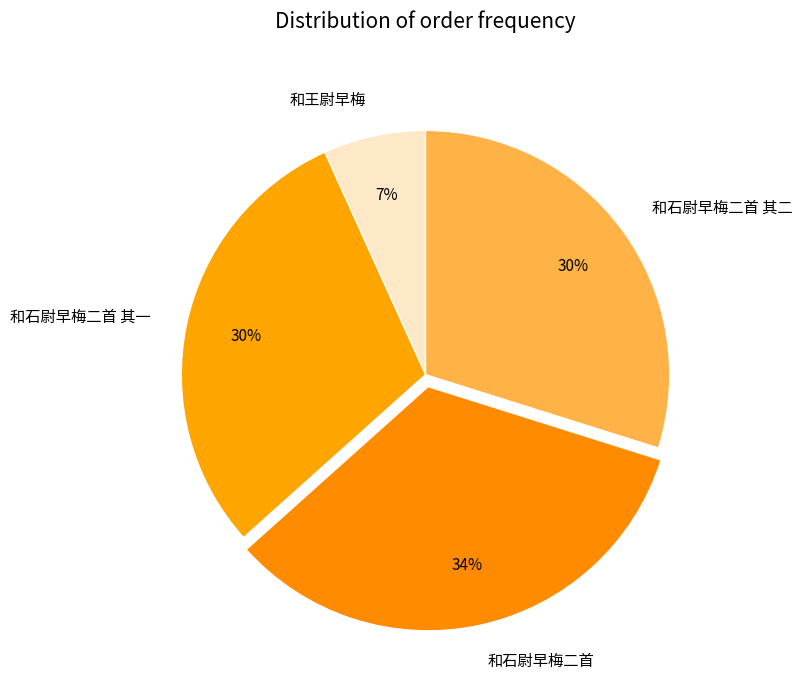

Is the sum of 和石尉早梅二首 and 和石尉早梅二首 其一 greater than half?

Yes